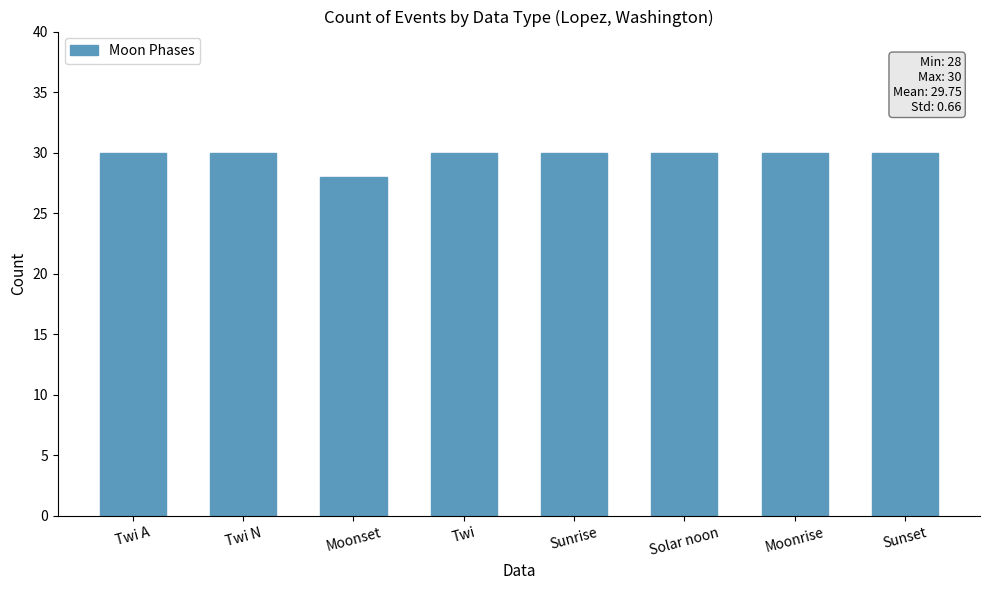

Reading right to left, list all the values displayed in this chart.

Sunset=30	Moonrise=30	Solar noon=30	Sunrise=30	Twi=30	Moonset=28	Twi N=30	Twi A=30